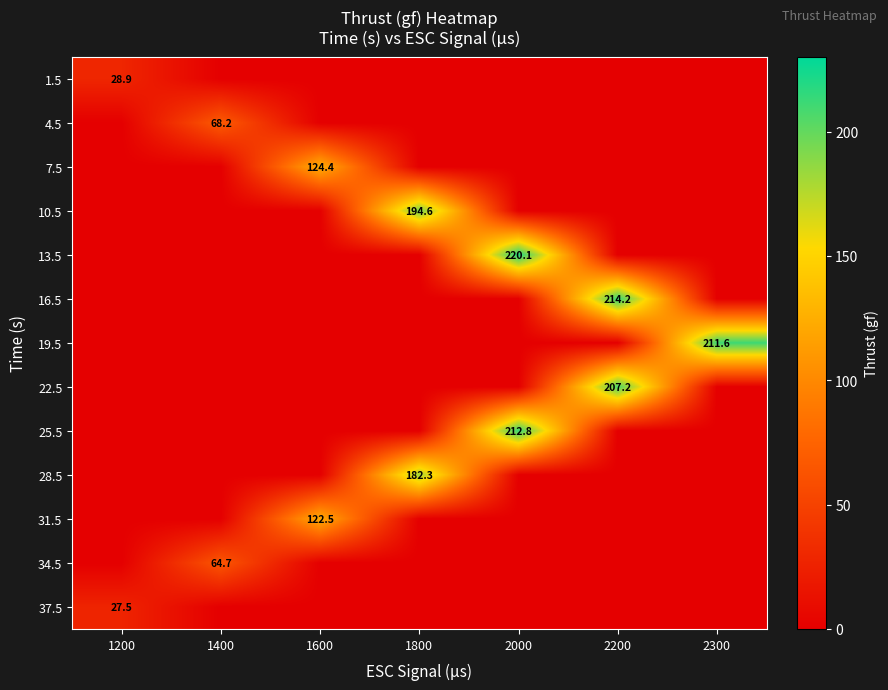

The 1.5 series shows 28.9 at 1200. True or false?

True